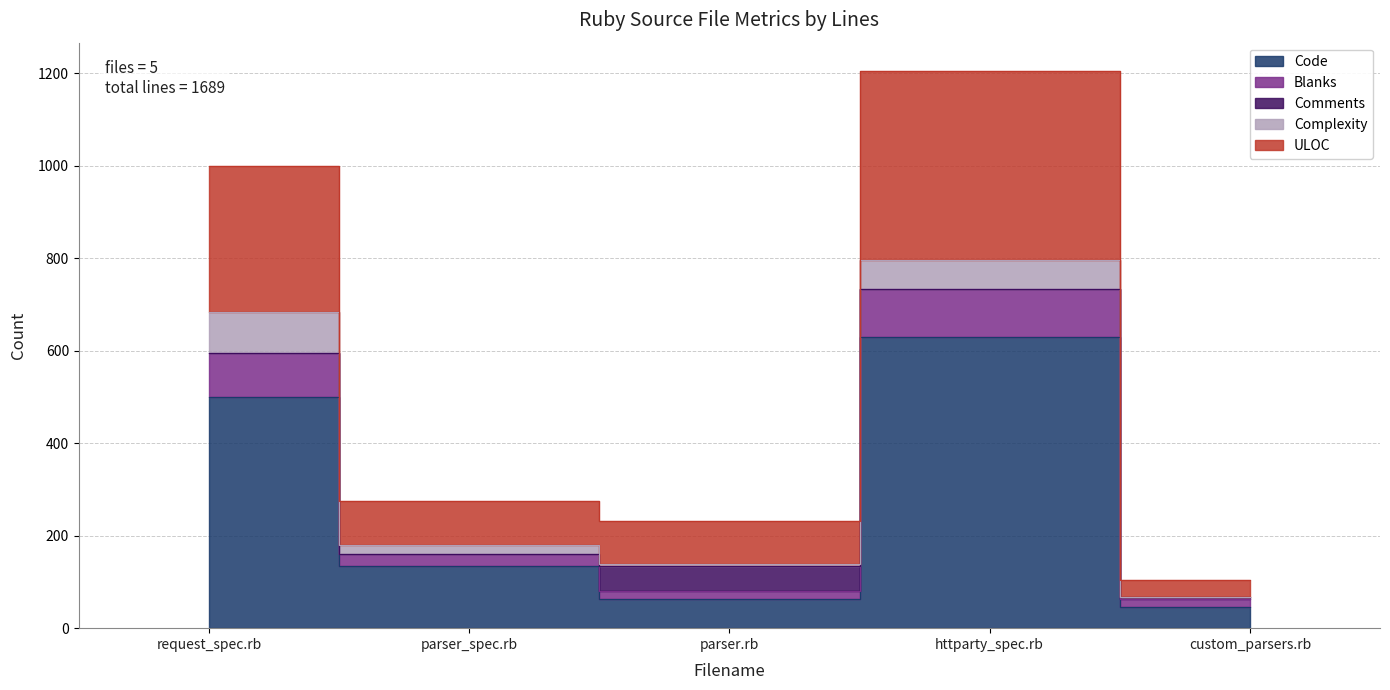

How many data points in ULOC are above 160?

2